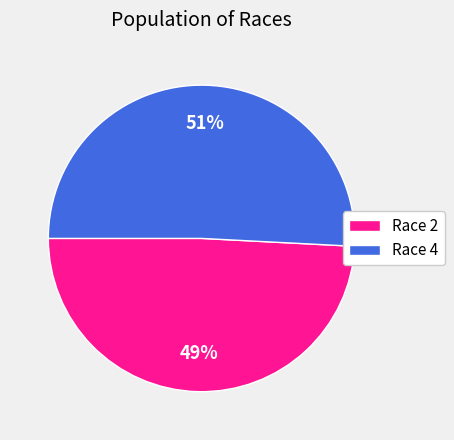

To the nearest percent, what percentage of the pie is Race 4?

51%